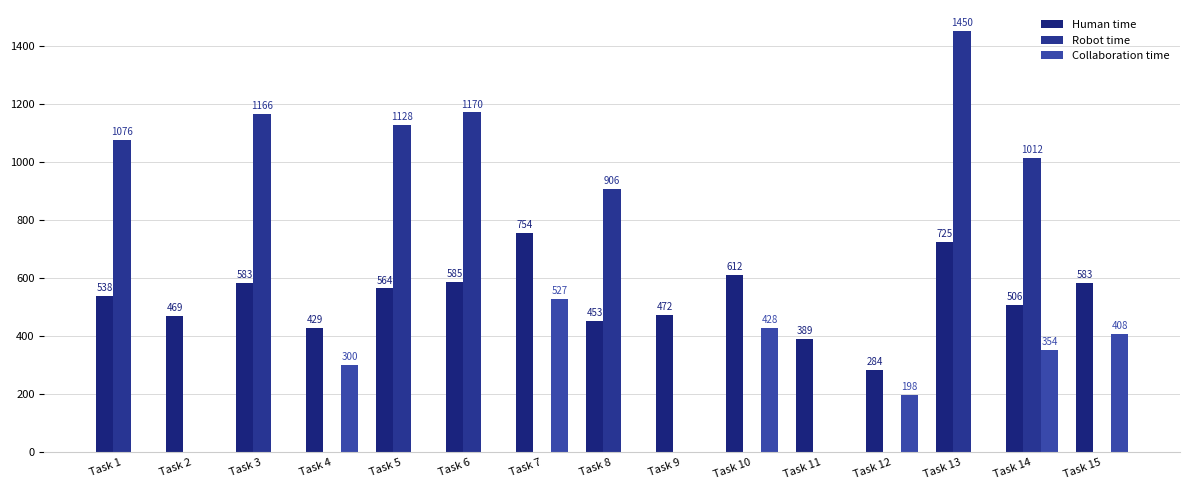

At which label is Robot time closest to 725?

Task 8